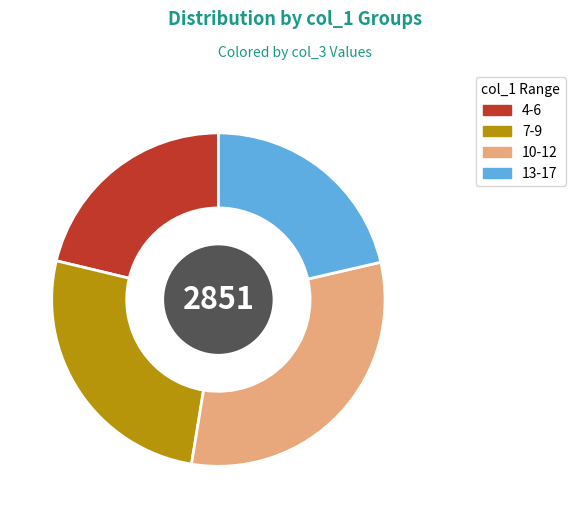

Which category has the biggest portion of the pie?

10-12